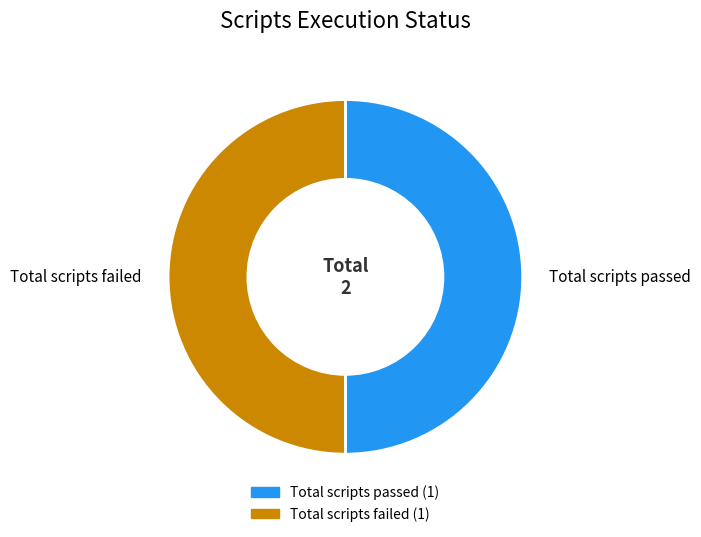

Is it true that Total scripts passed is 38% of the pie?

False